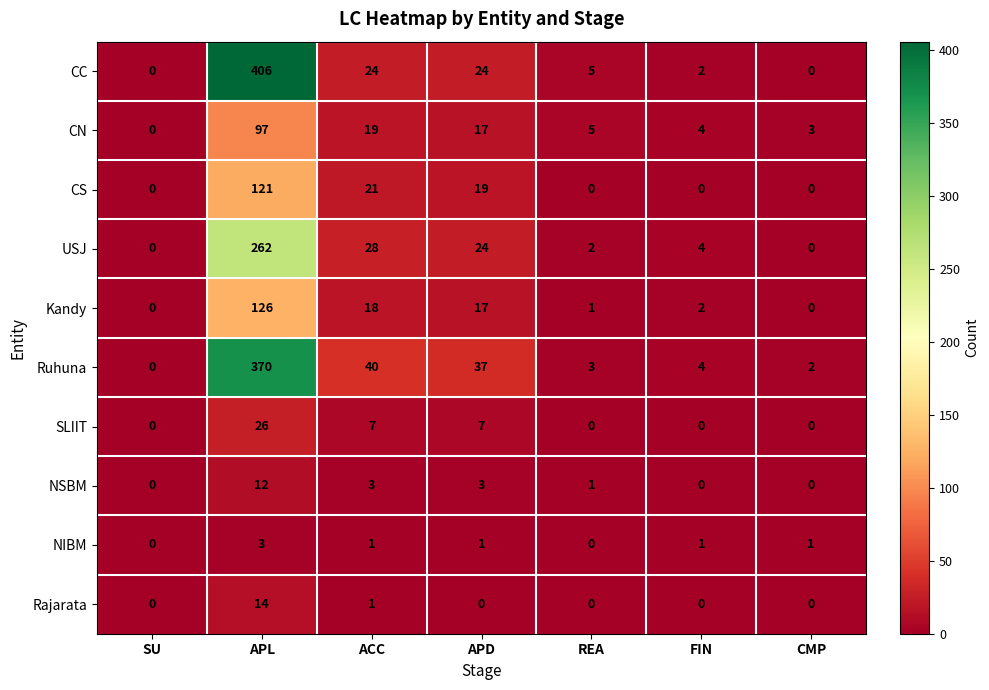

List the series in order of their peak value, lowest first.

NIBM, NSBM, Rajarata, SLIIT, CN, CS, Kandy, USJ, Ruhuna, CC